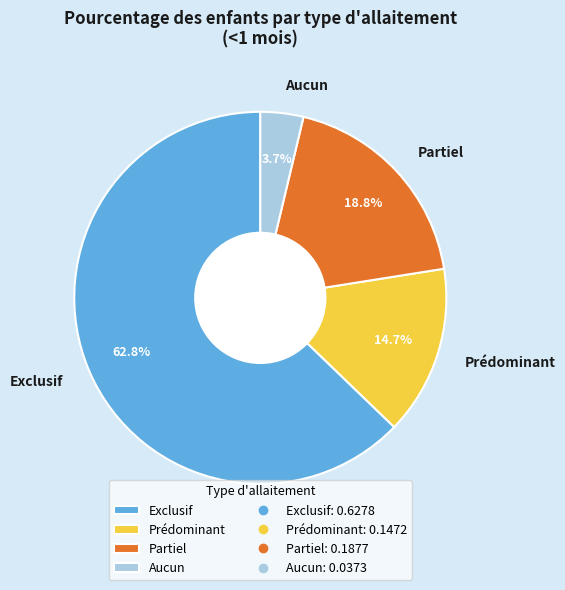

Which category has the biggest portion of the pie?

Exclusif